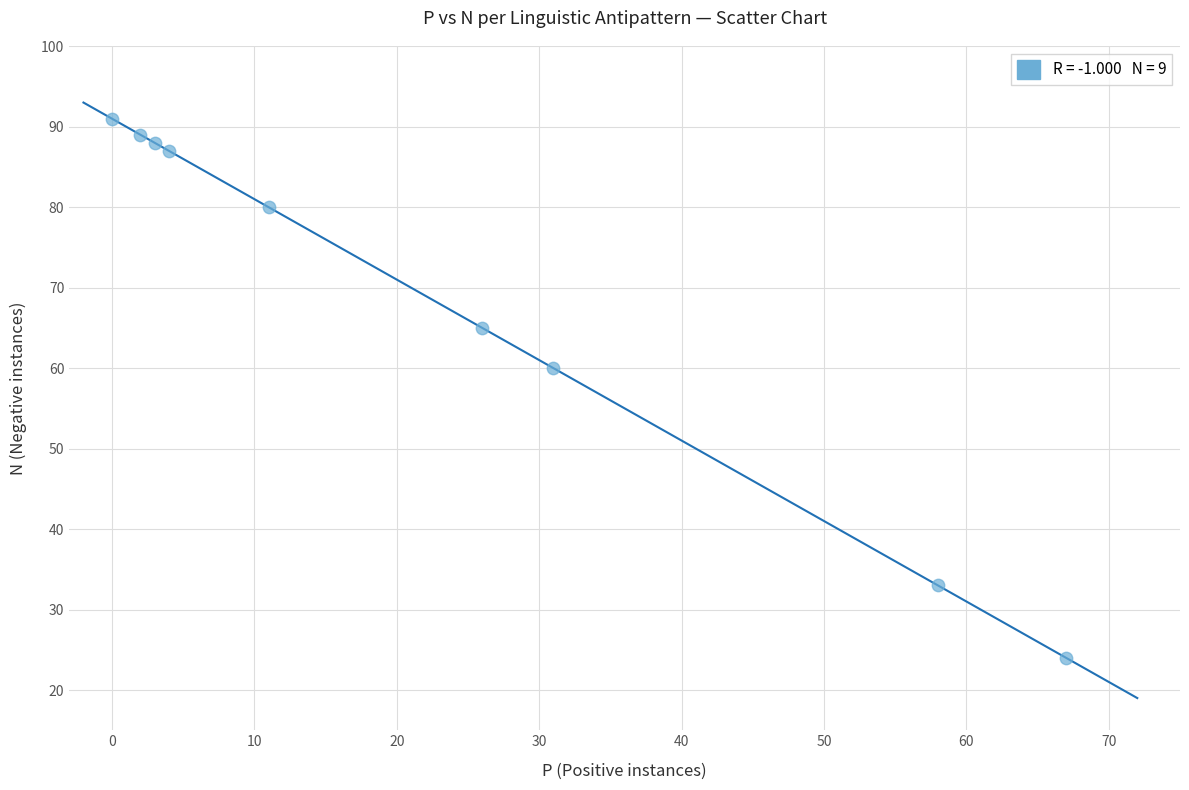

What Y value in the scatter plot is closest to 57?

60